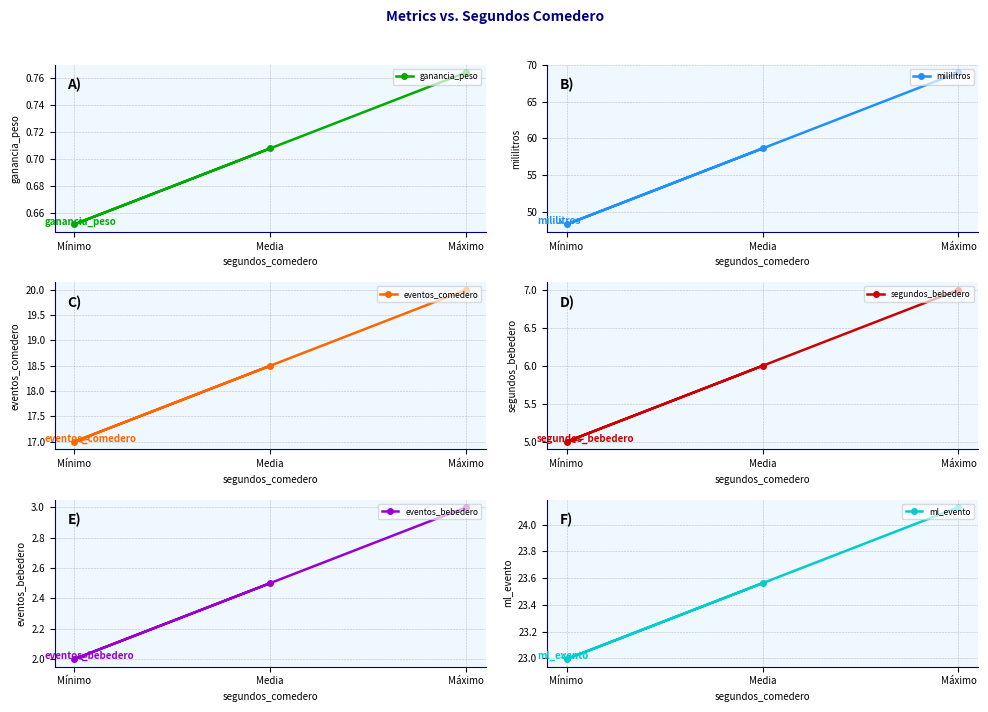

True or false: mililitros has a value of 114.6 at Máximo.

False